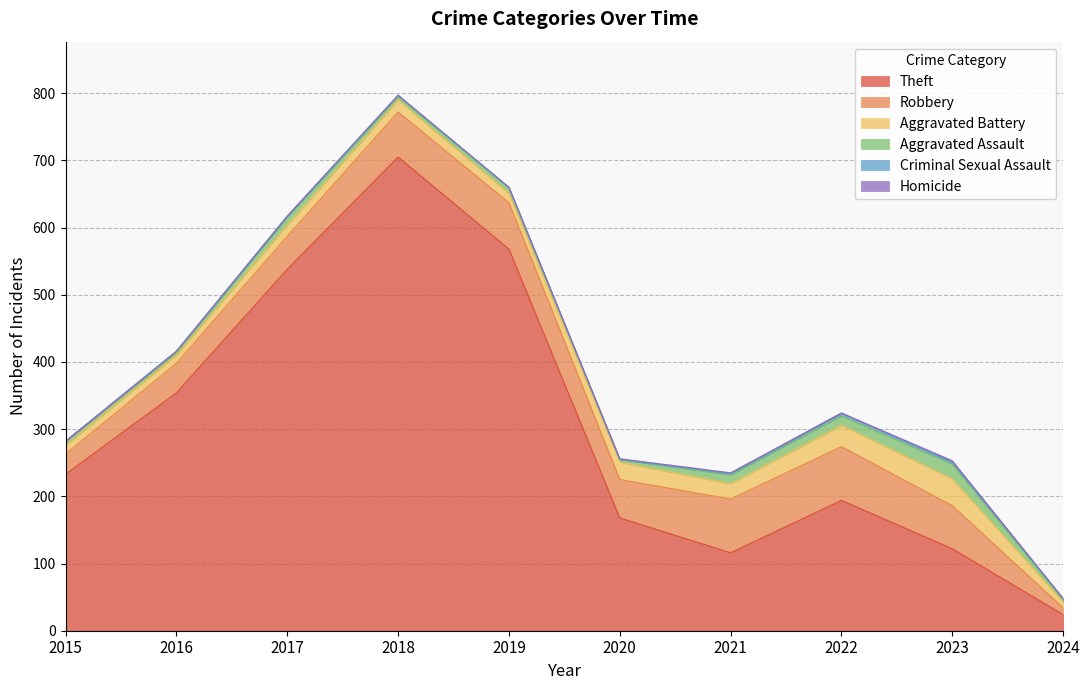

True or false: Aggravated Battery and Homicide intersect in this chart.

False